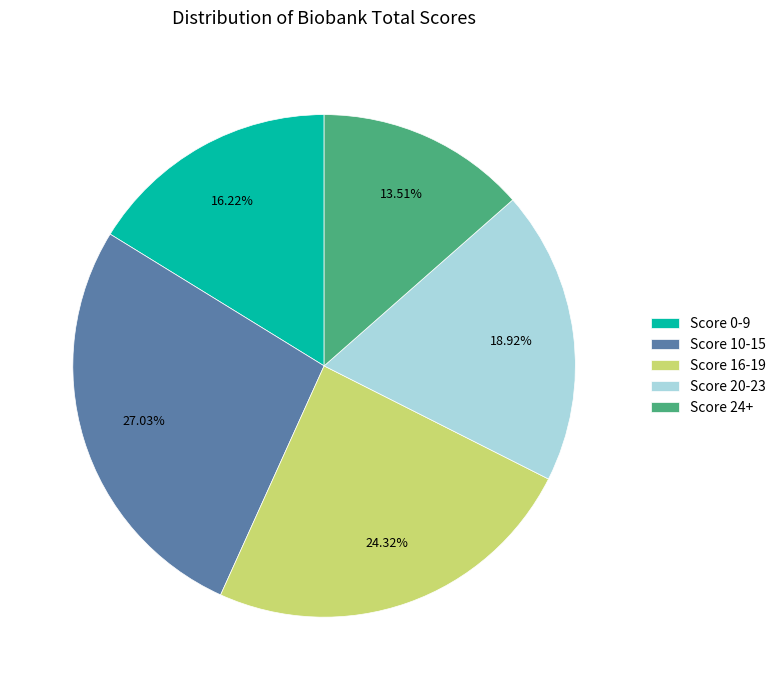

True or false: Score 24+ accounts for 27% of the total.

False